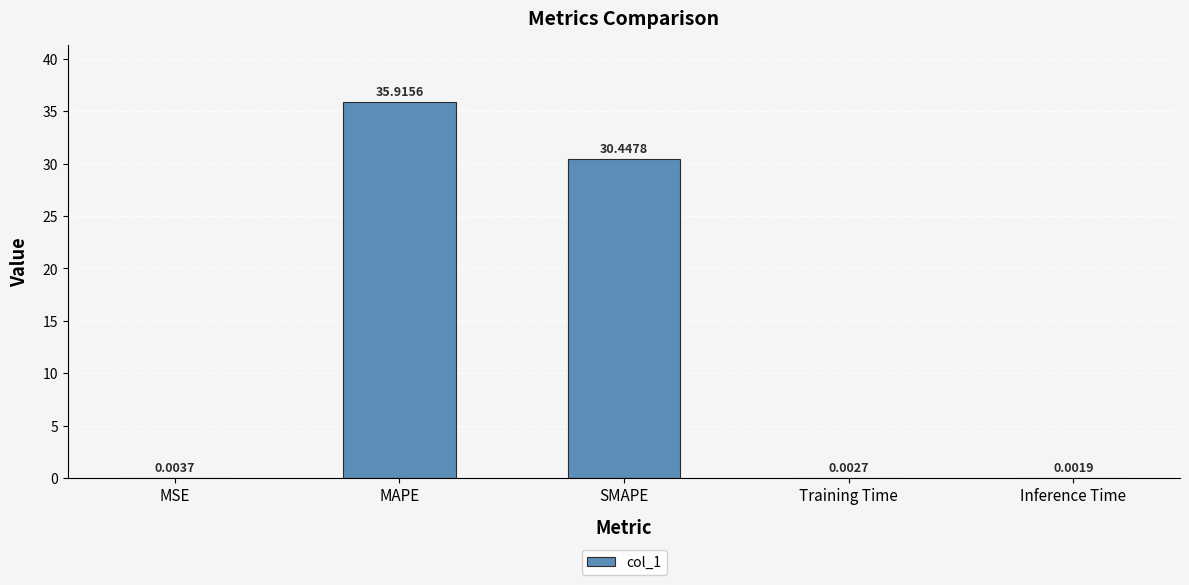

Approximately how many times larger is the value at MAPE compared to SMAPE?

1.2